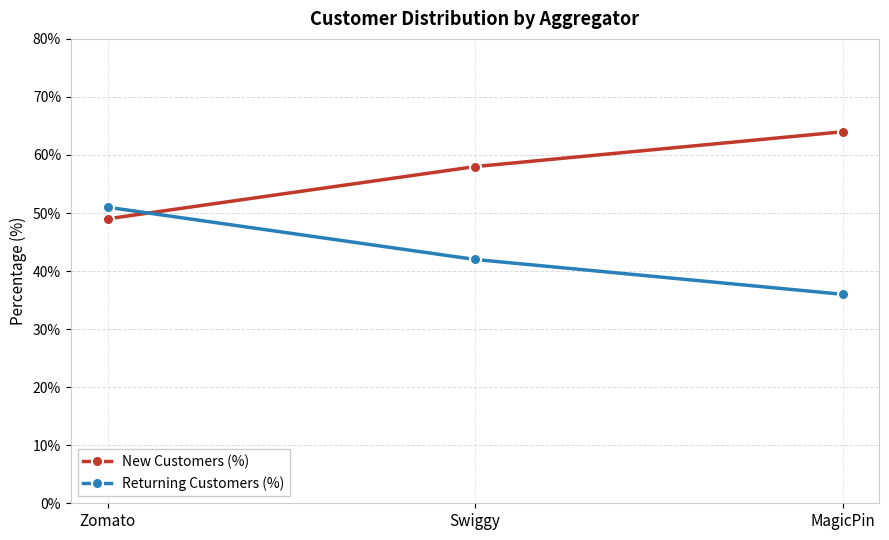

What is the approximate value of New Customers (%) at Zomato?

49